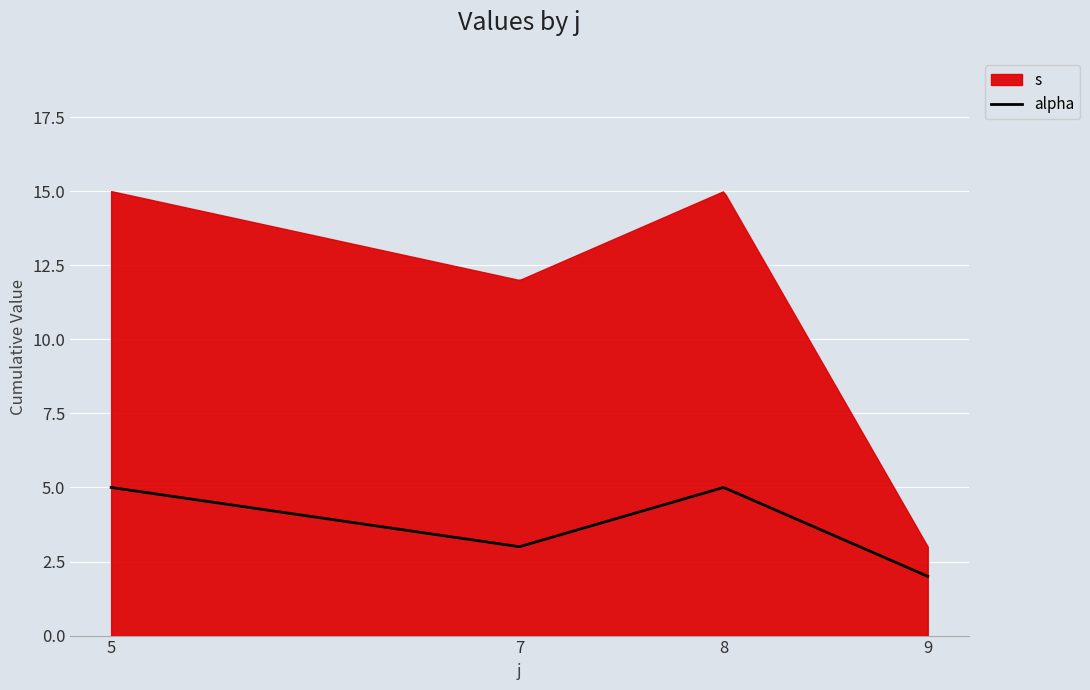

Between 9 and 5, which is larger?

5